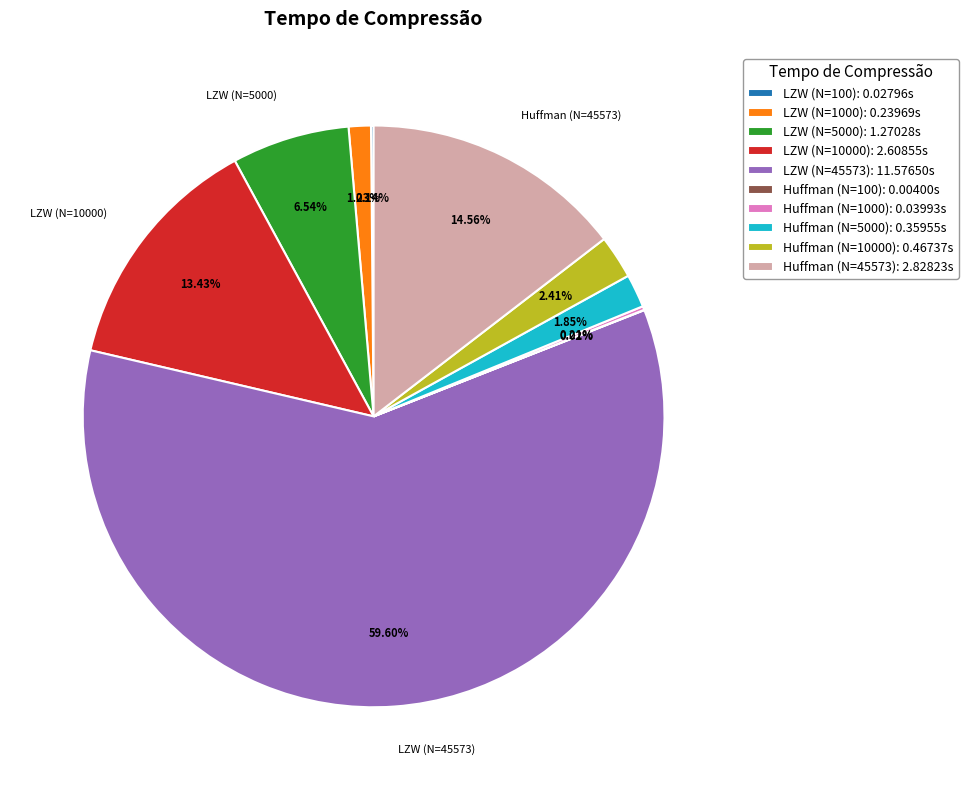

Which has a higher value, Huffman (N=10000) or Huffman (N=5000)?

Huffman (N=10000)